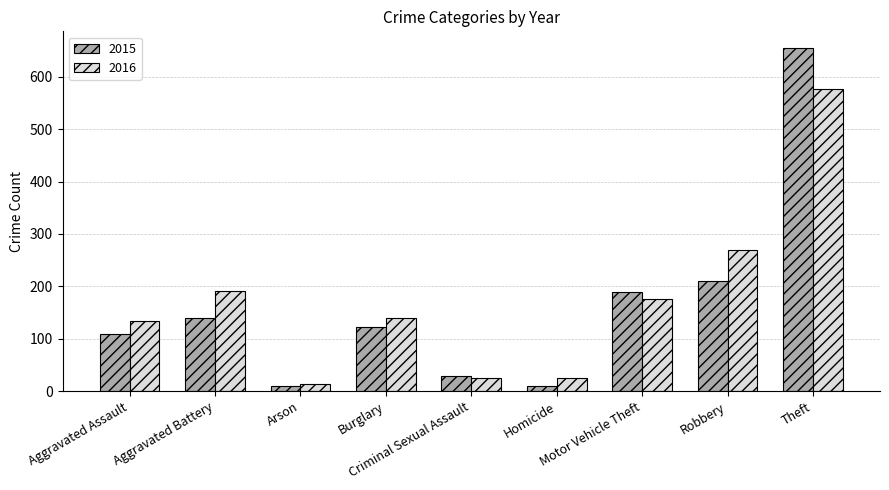

What is the label of the 1st bar from the left?

Aggravated Assault